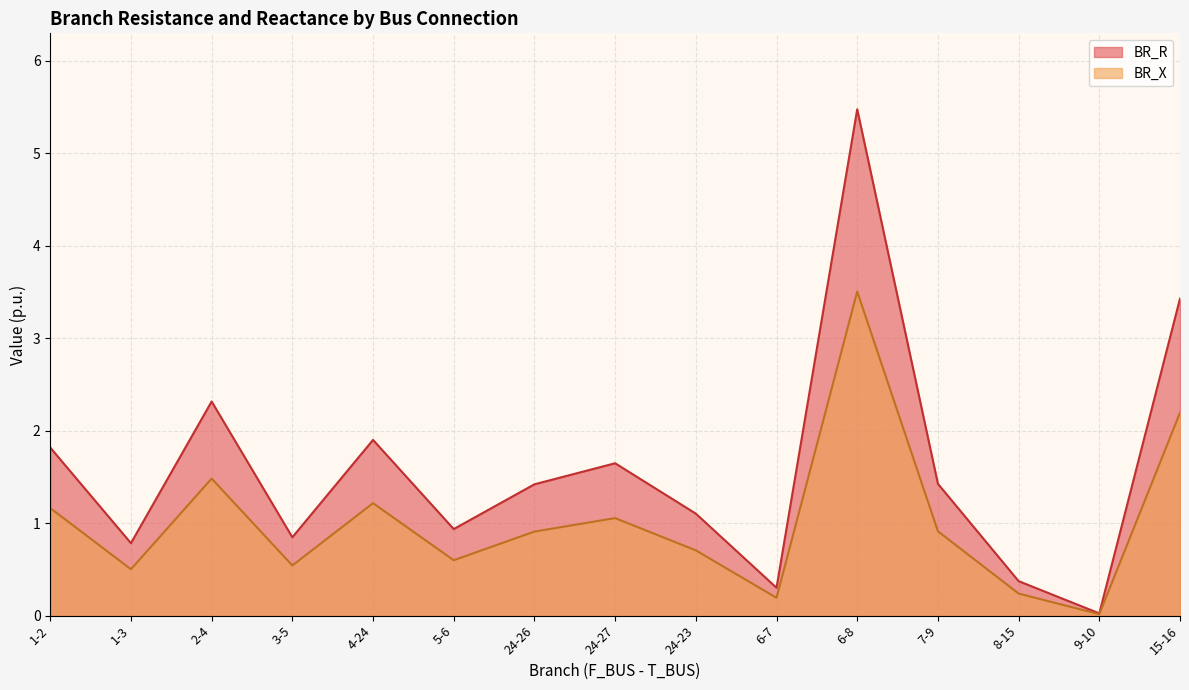

What is the label of the 4th point from the right?

7-9